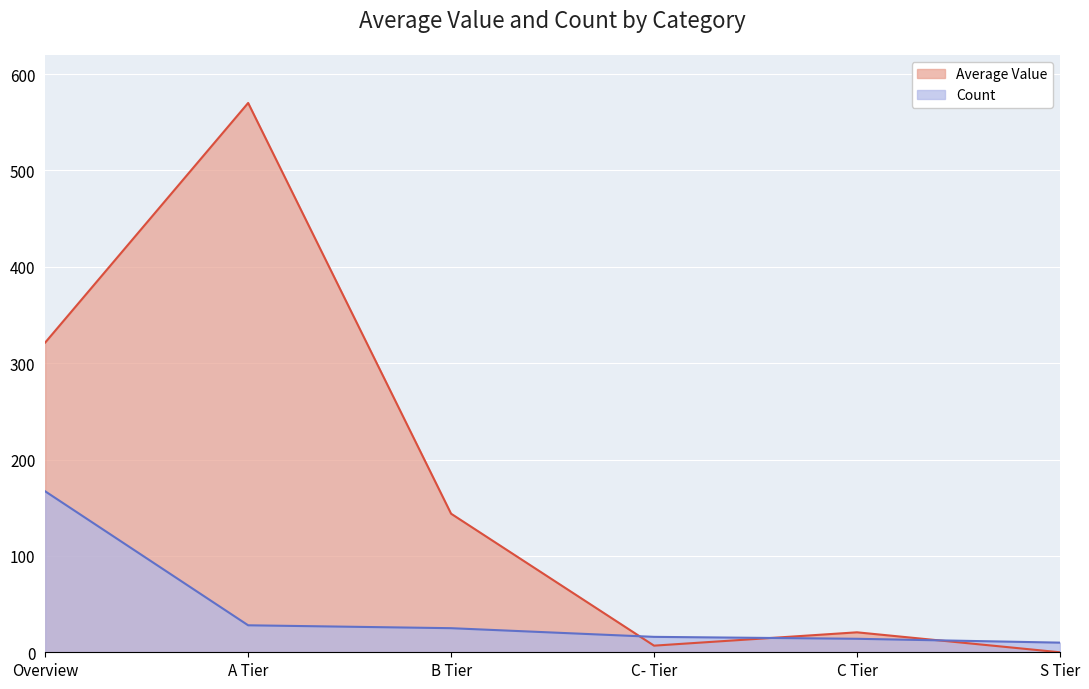

What is the sum of the Count values at A Tier and S Tier?

38.0